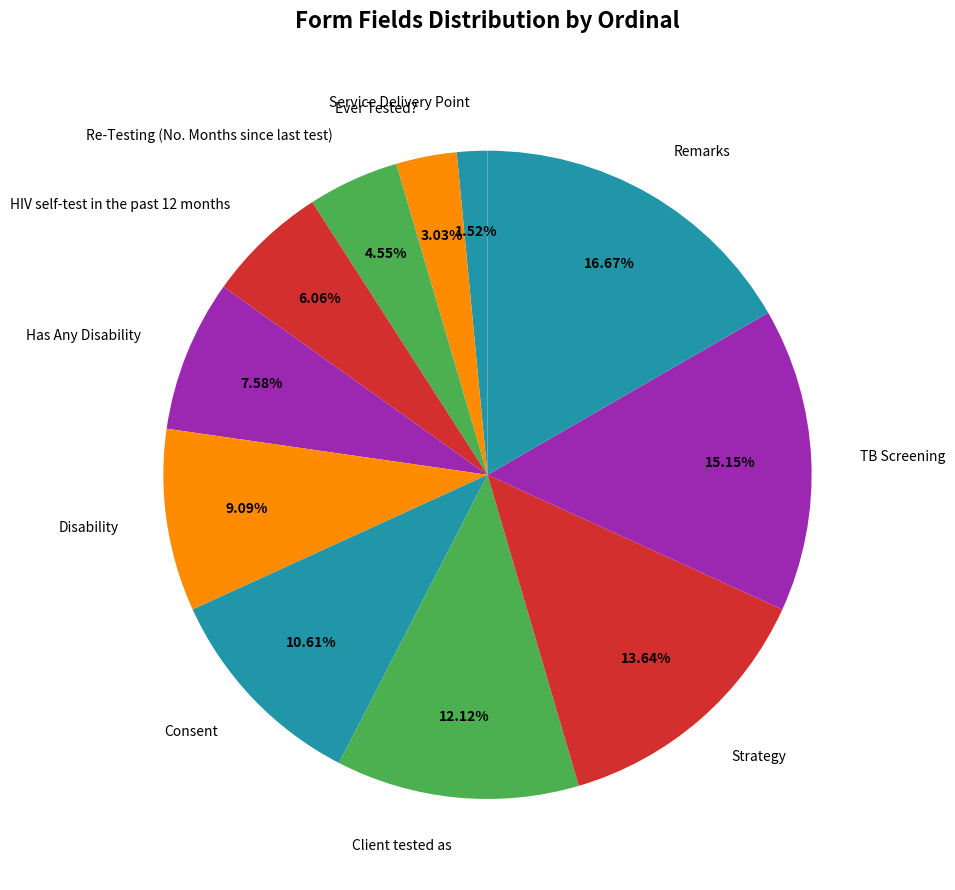

Does any single category account for the majority?

No